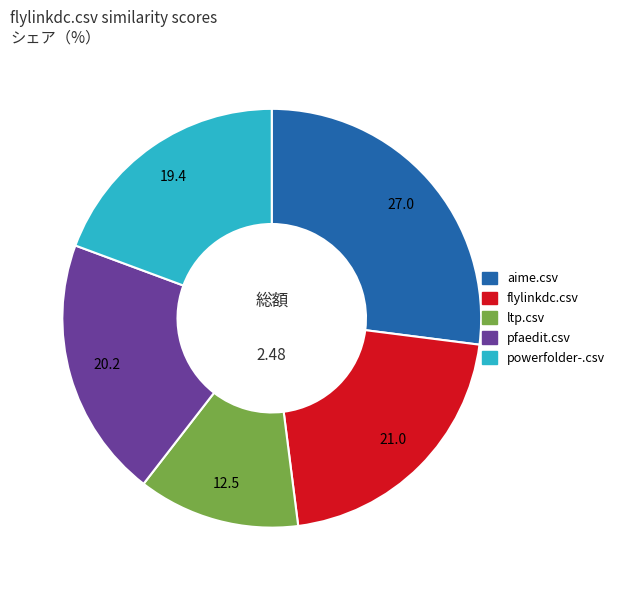

Is there any slice that represents more than half of the pie?

No